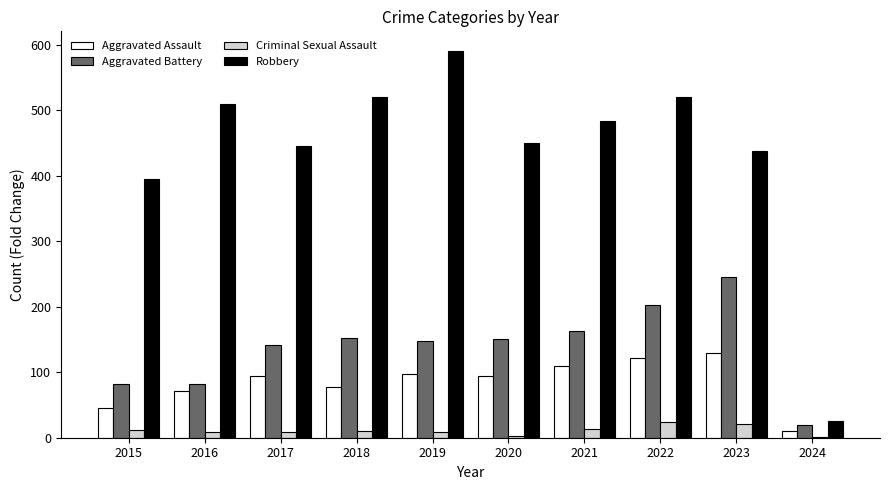

True or false: Criminal Sexual Assault has a value of 21 at 2023.

True